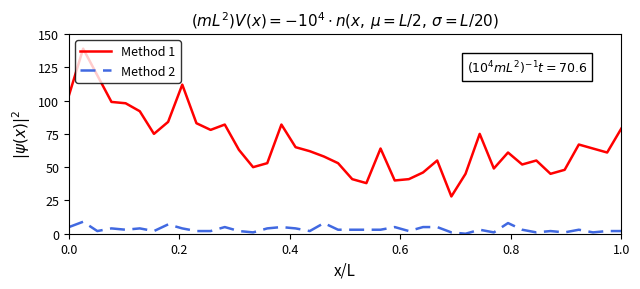

Count the Method 2 values in the range 2 to 5.

29